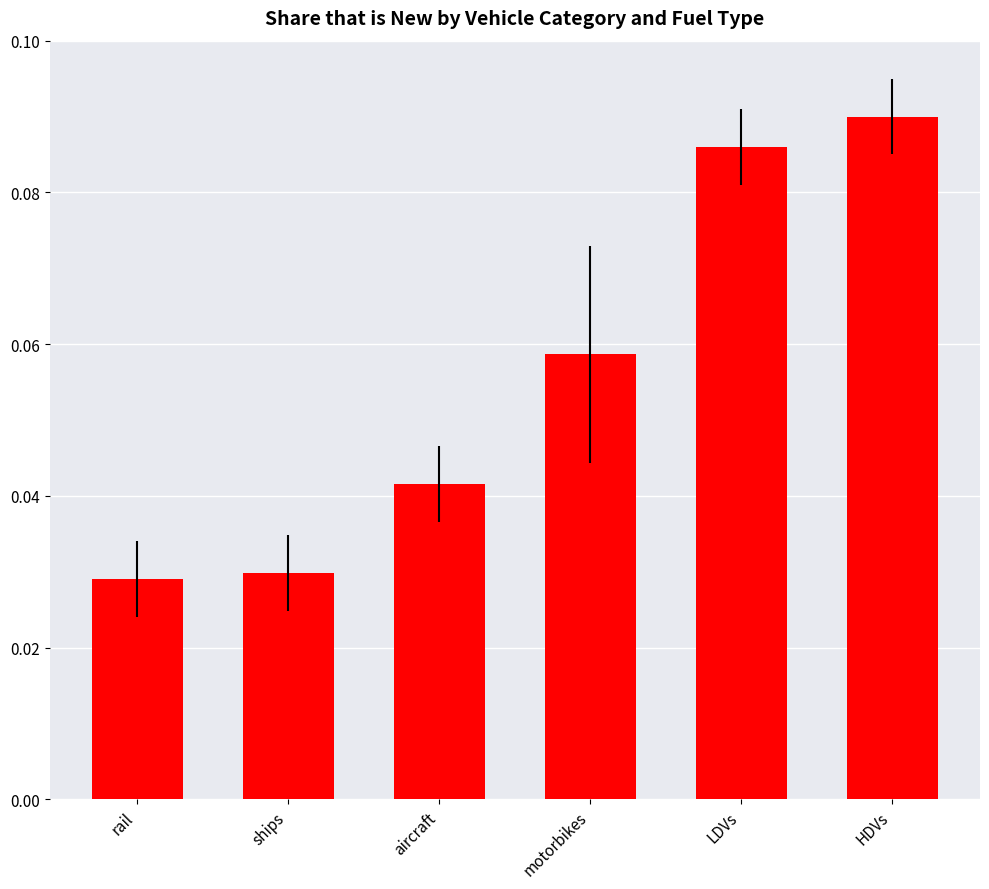

What is the label of the 5th bar from the right?

ships